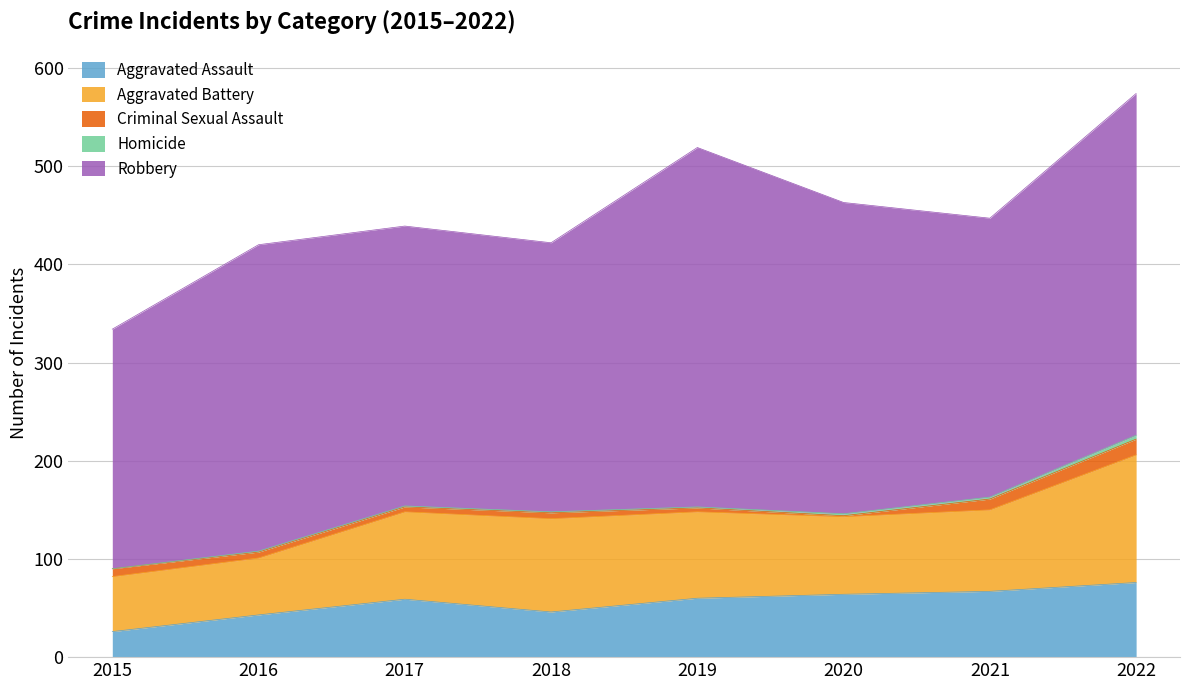

What is the approximate value of Homicide at 2020?

2